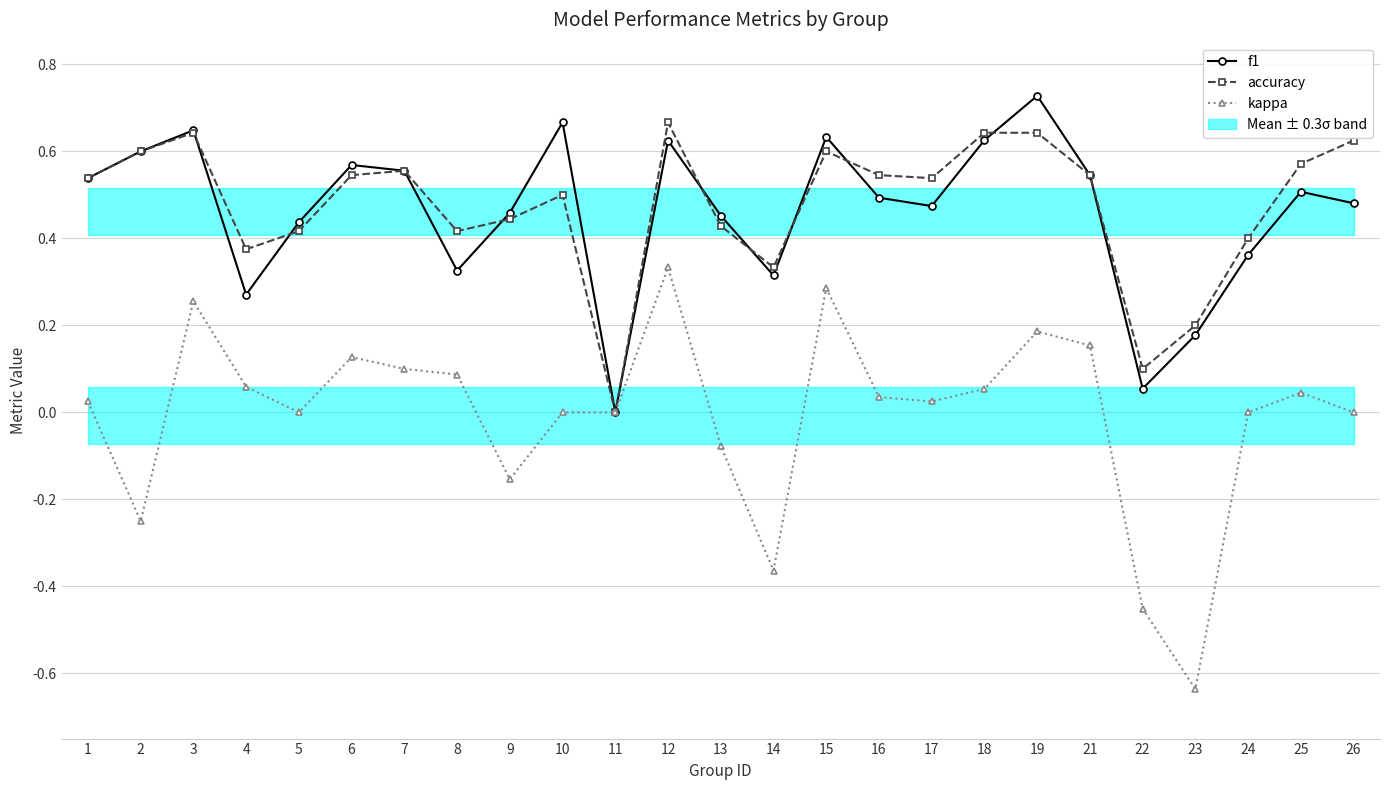

Where is the first local minimum for accuracy?

4